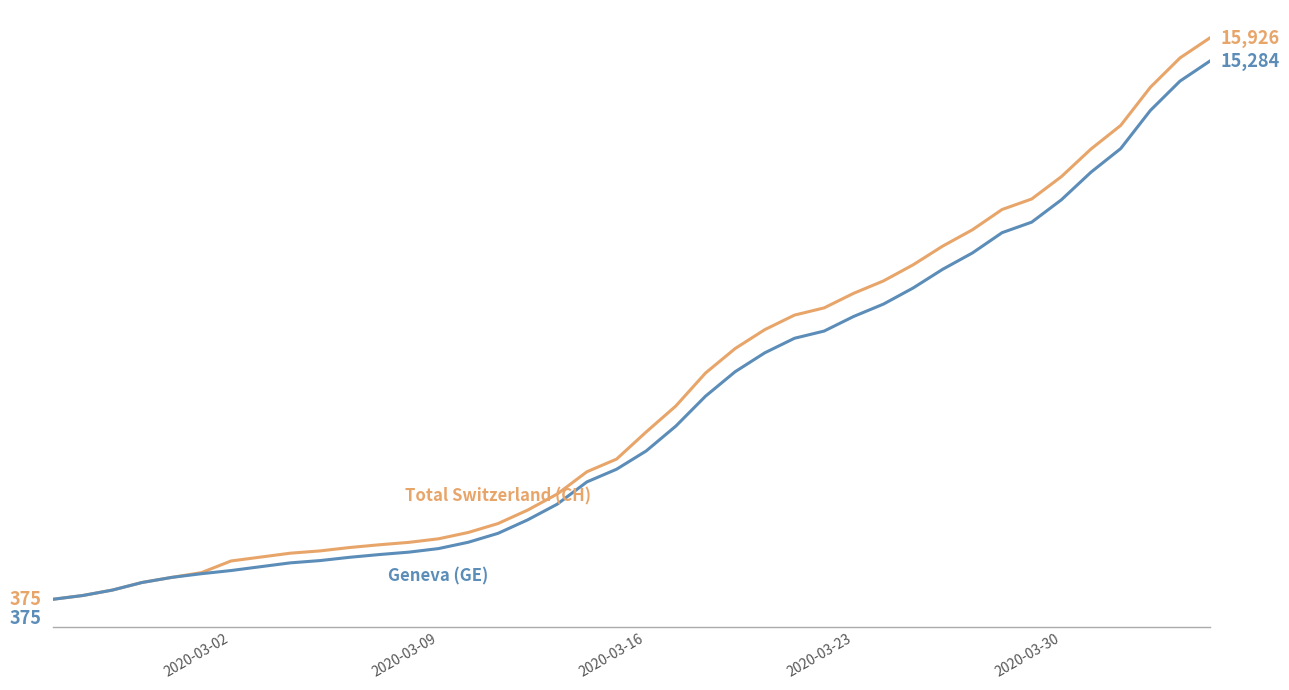

What is the smallest value displayed?

375